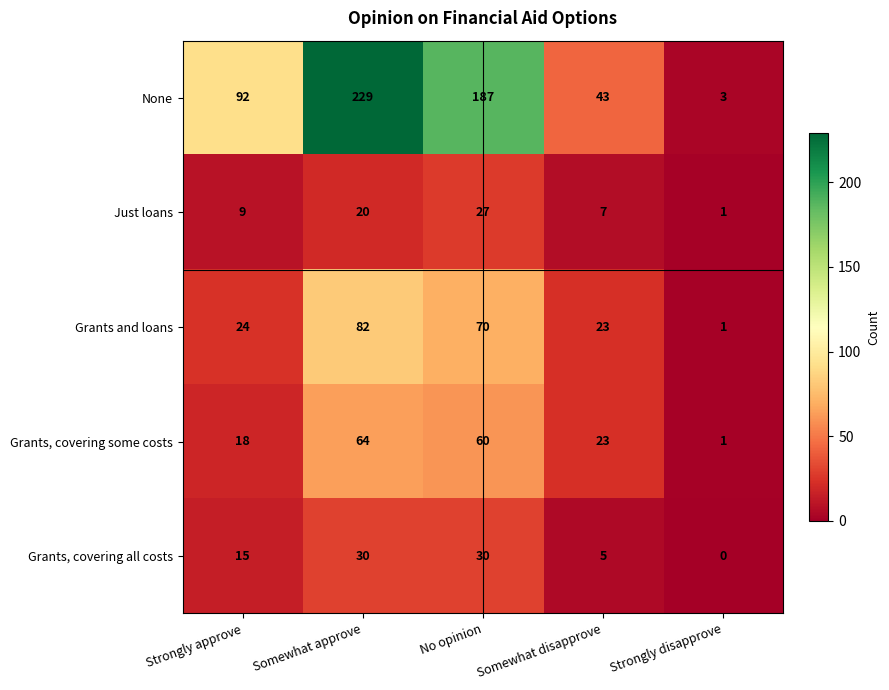

What is the greatest value displayed?

229